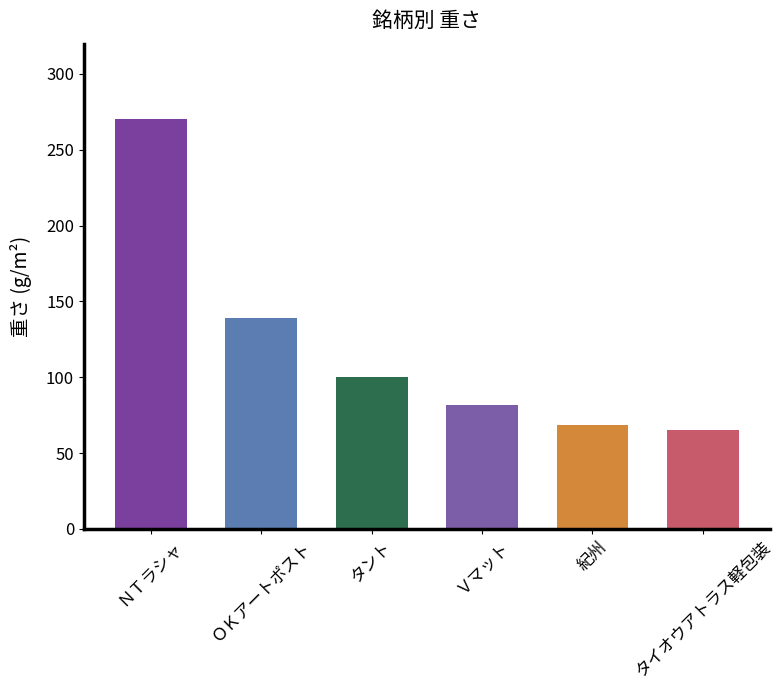

At which label does the data first exceed 100?

ＮＴラシャ